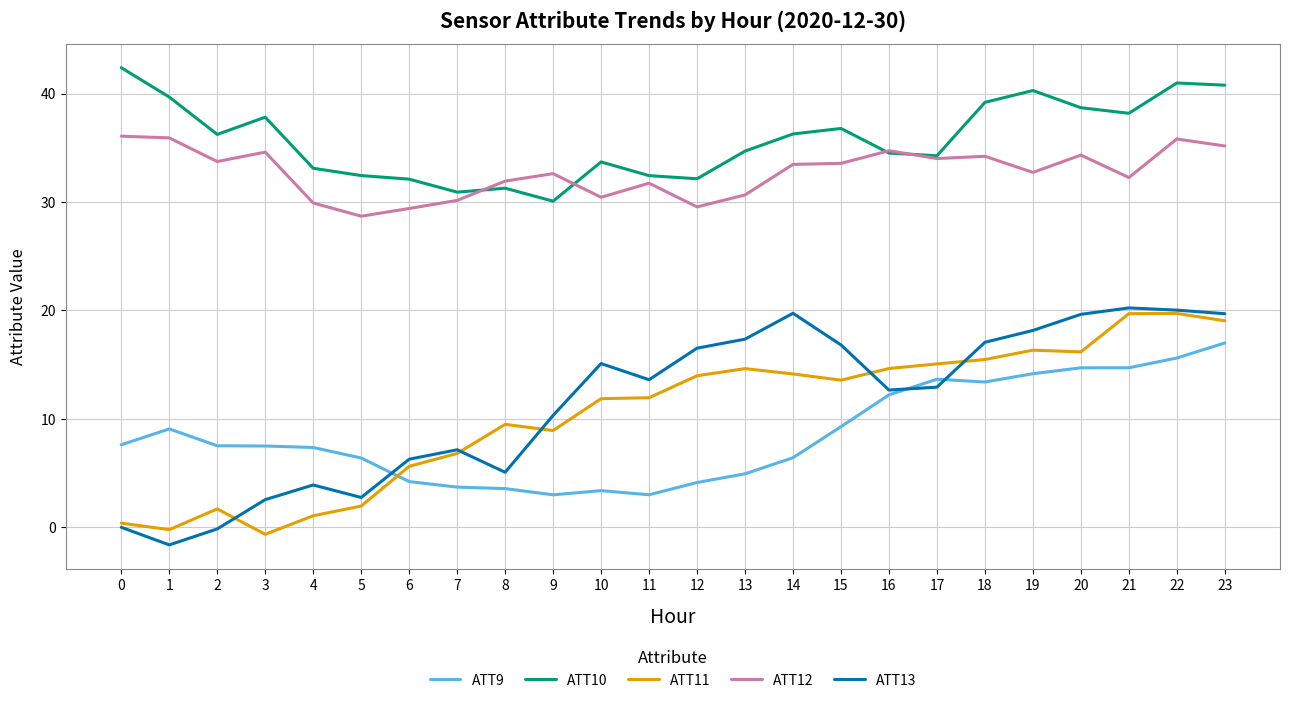

Which series has the widest spread of values?

ATT13